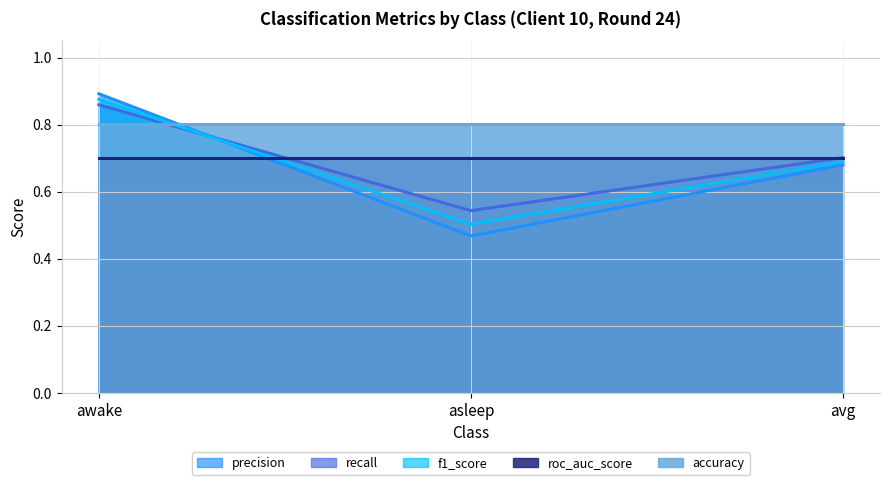

At avg, list the series in order from largest to smallest.

accuracy (line), recall (line), roc_auc_score (line), f1_score (line), precision (line)